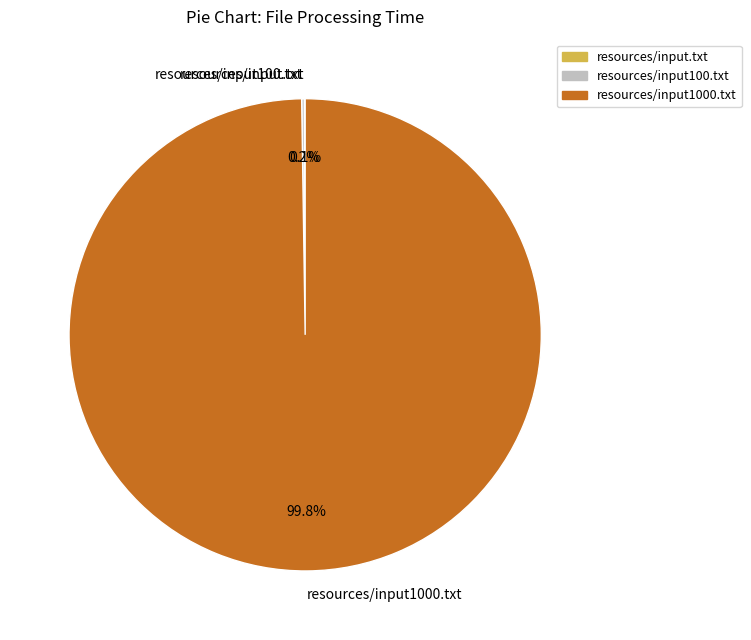

What is the largest slice in the pie chart?

resources/input1000.txt